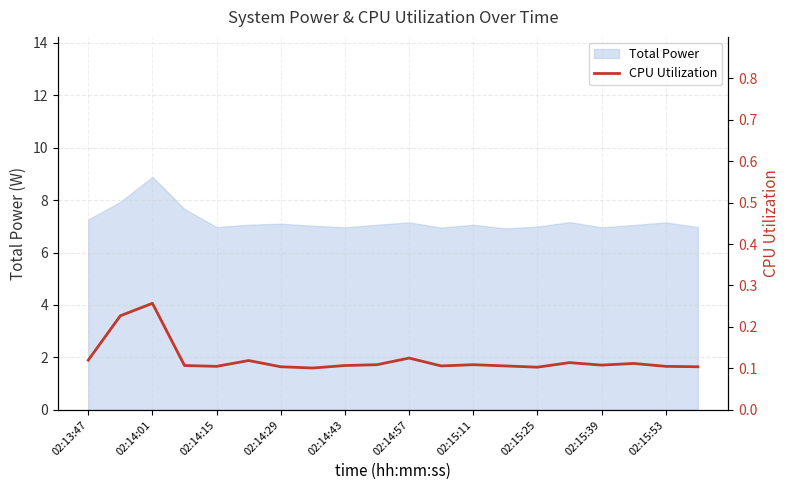

True or false: Total Power has a value of 7.0 at 02:14:15.

True